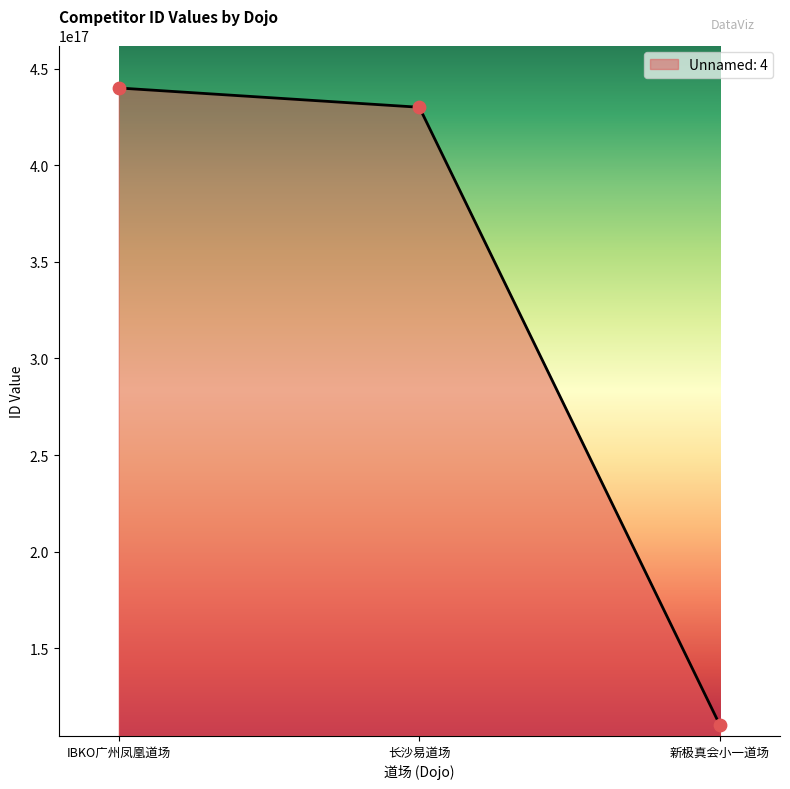

Which has a higher value, 长沙易道场 or IBKO广州凤凰道场?

IBKO广州凤凰道场